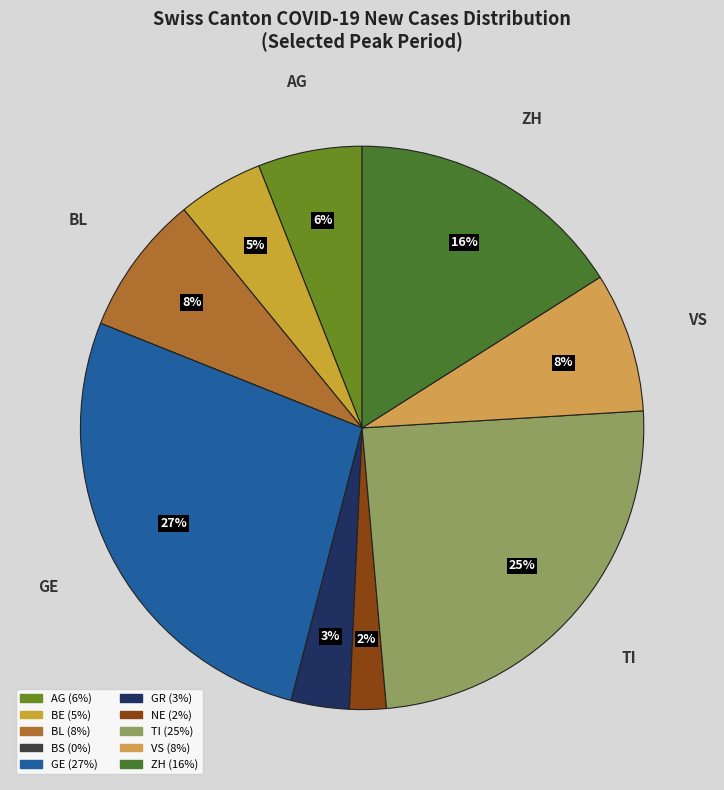

What is the smallest slice in the pie chart?

BS